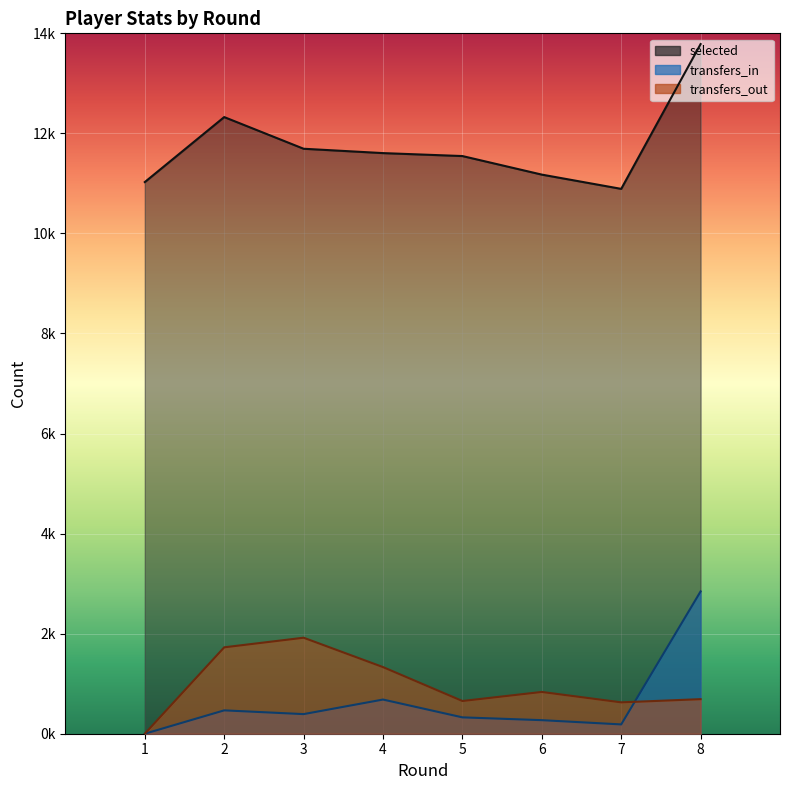

Reading right to left, what are all the values shown in this chart?

selected: 8=13785	7=10891	6=11176	5=11547	4=11606	3=11693	2=12326	1=11027
transfers_in: 8=2845	7=186	6=271	5=327	4=683	3=392	2=467	1=0
transfers_out: 8=691	7=627	6=835	5=654	4=1332	3=1919	2=1727	1=0